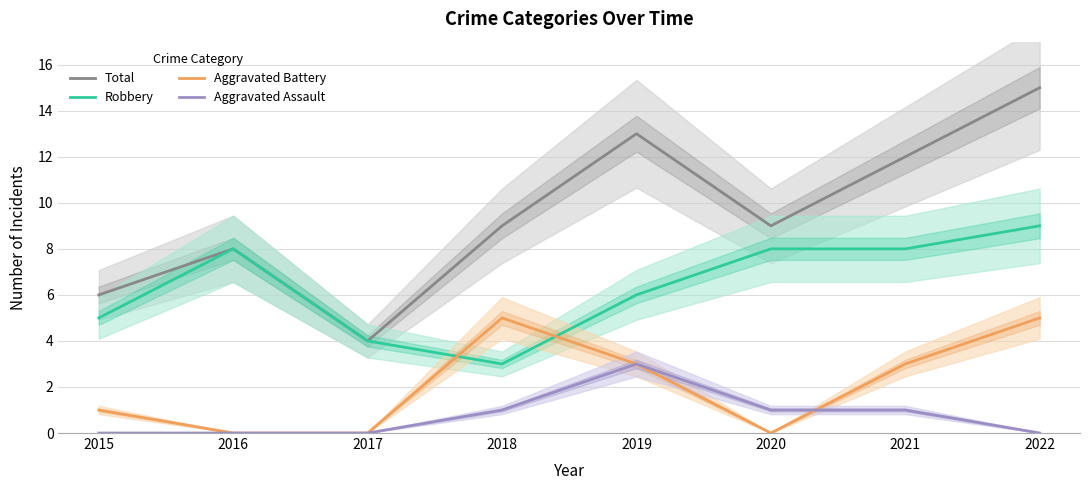

True or false: Total has a value of 3 at 2017.

False